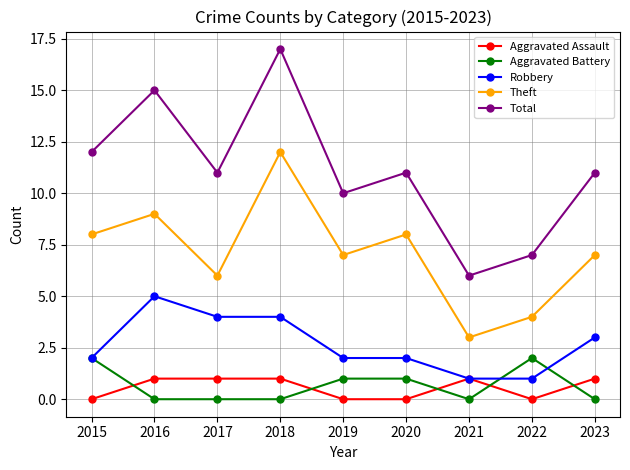

What is the minimum value for Theft?

3